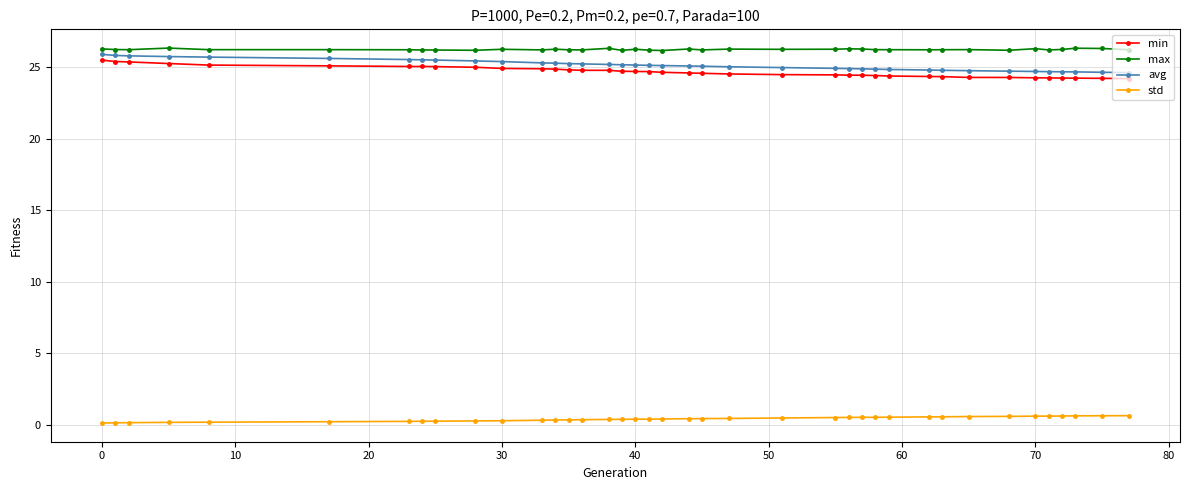

What is the sum of all max values?

1022.6